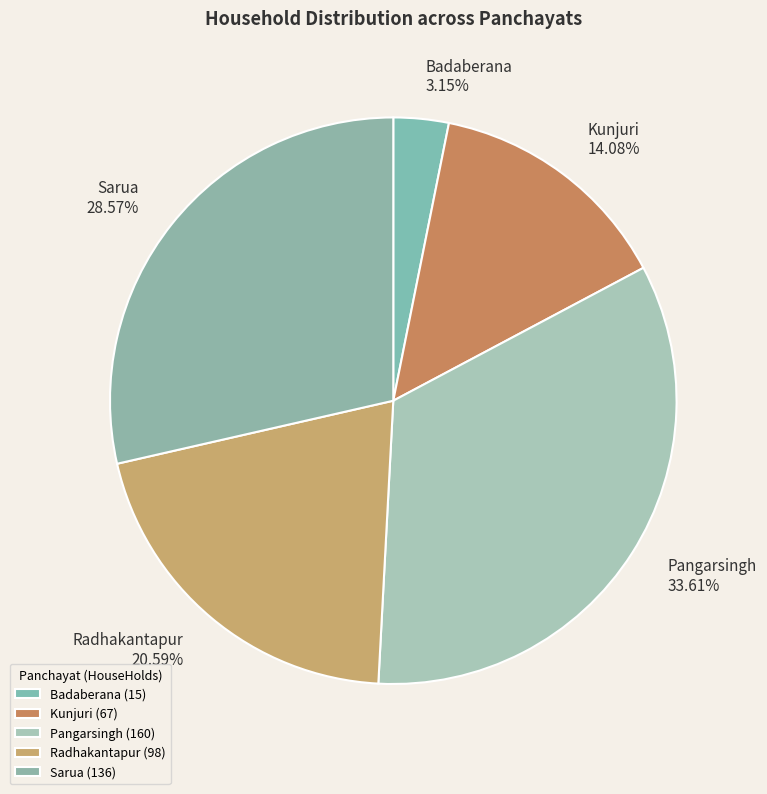

Approximately how many times larger is the value at Radhakantapur compared to Kunjuri?

1.5